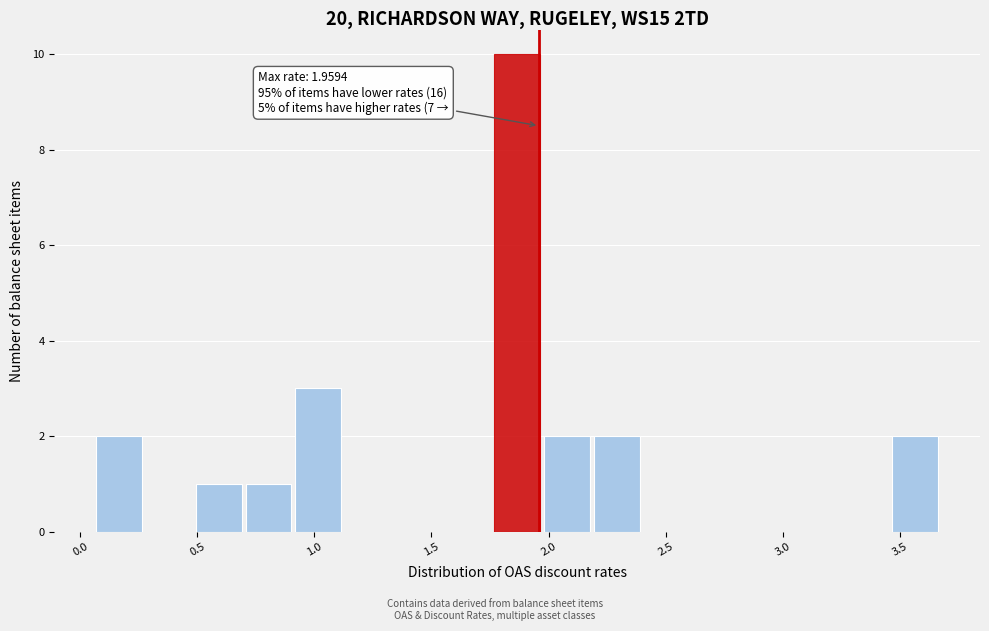

Over which range of the x-axis is the bar tallest?

1.75 to 1.95